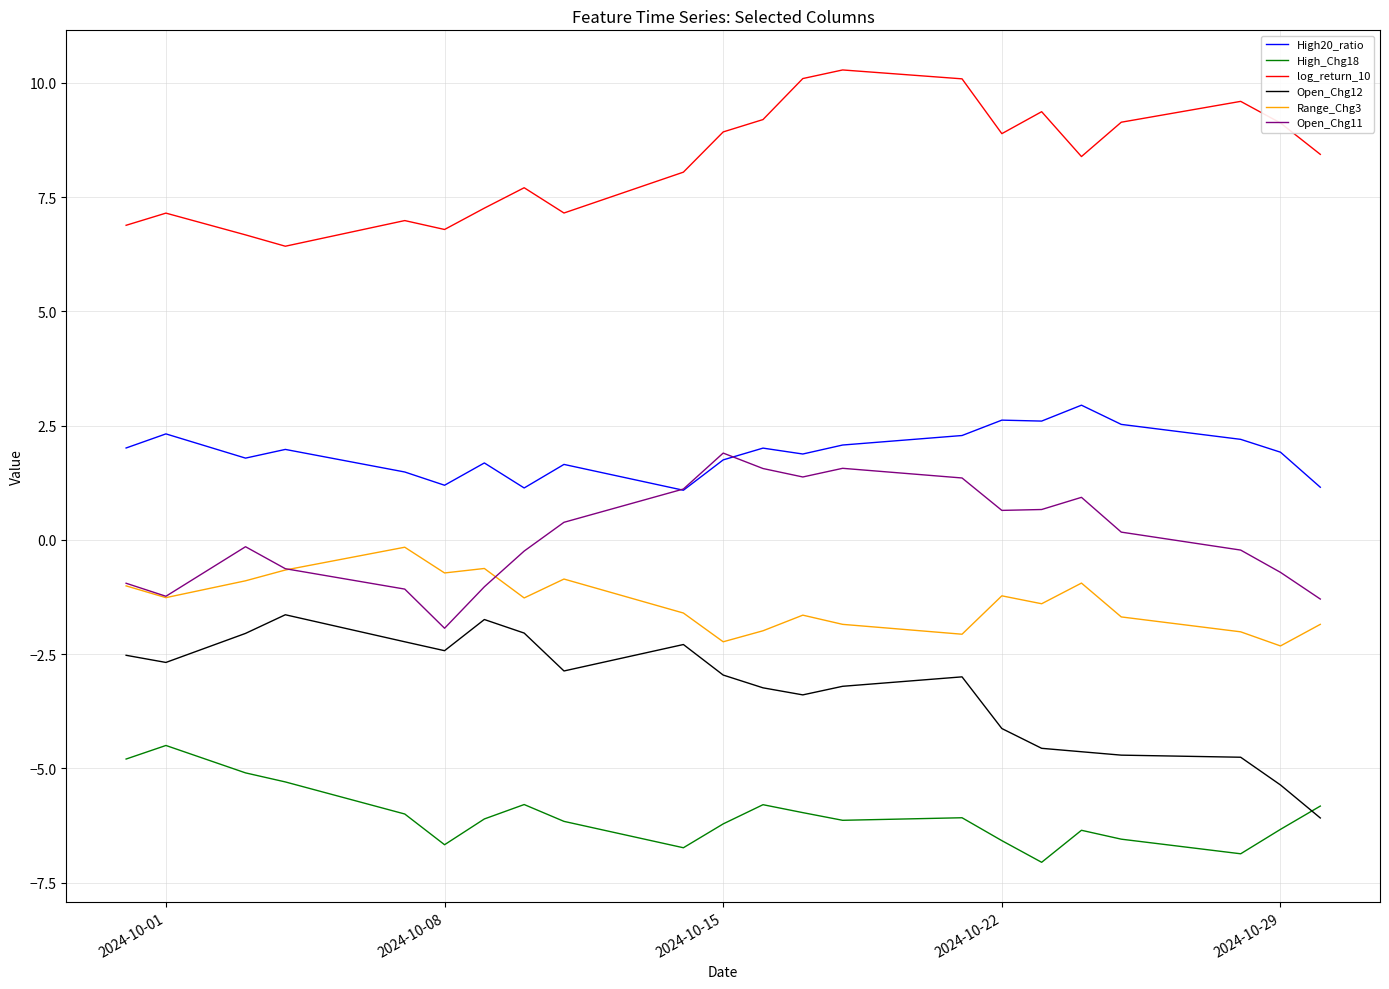

True or false: High_Chg18 and Open_Chg11 cross at least once.

False